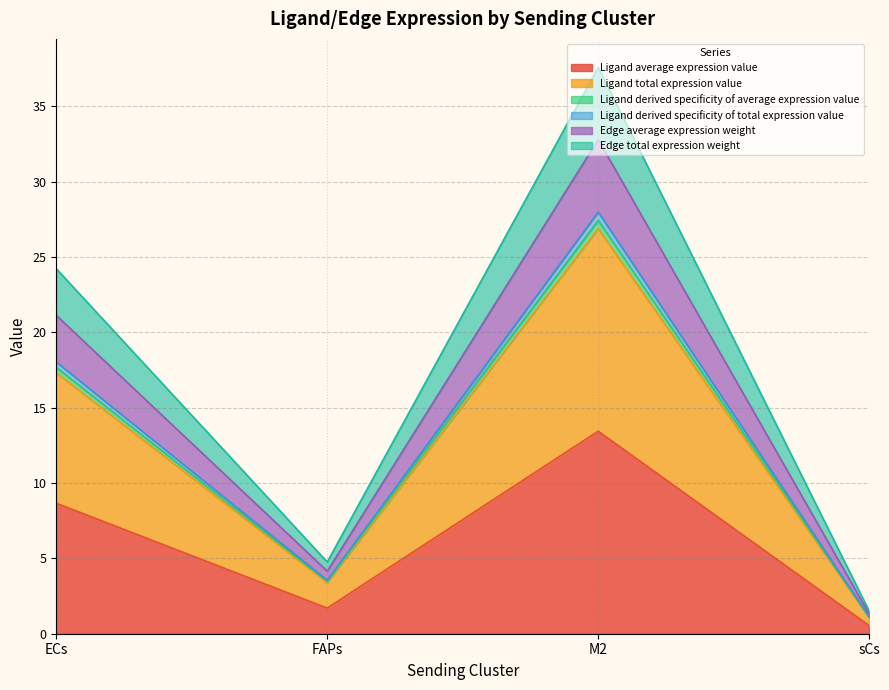

Does the chart display data point markers on the line(s)?

No